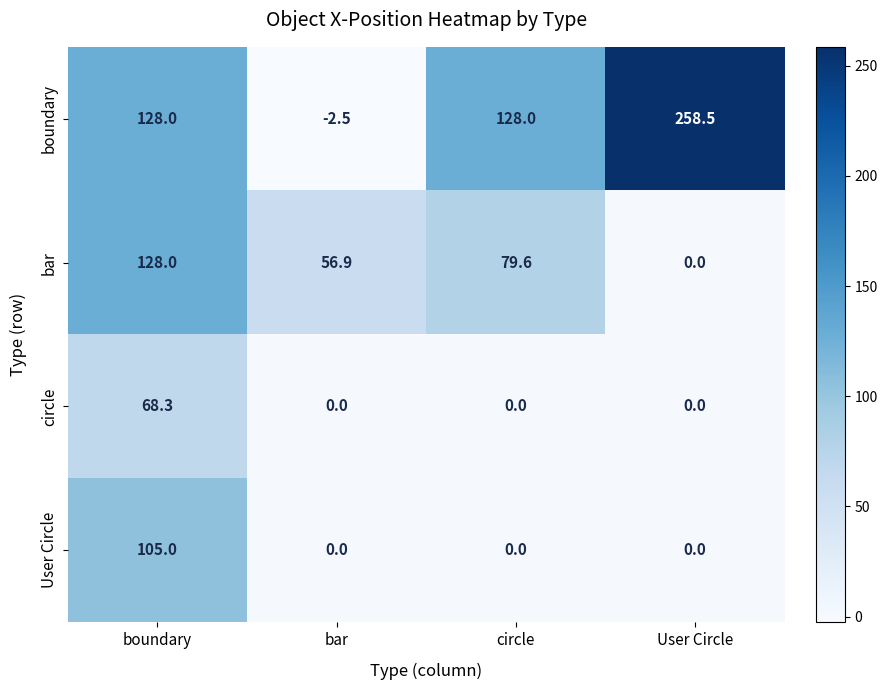

The boundary series shows 64.4 at boundary. True or false?

False